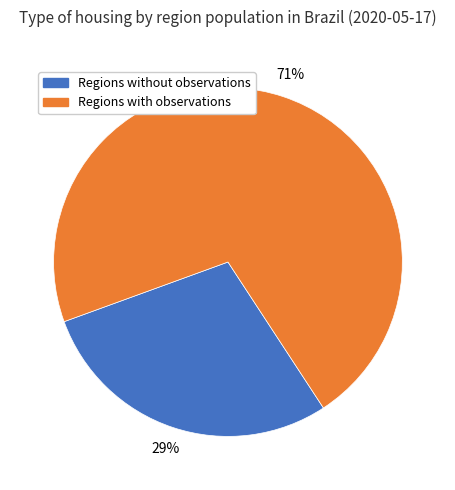

Count the number of slices in the pie.

2